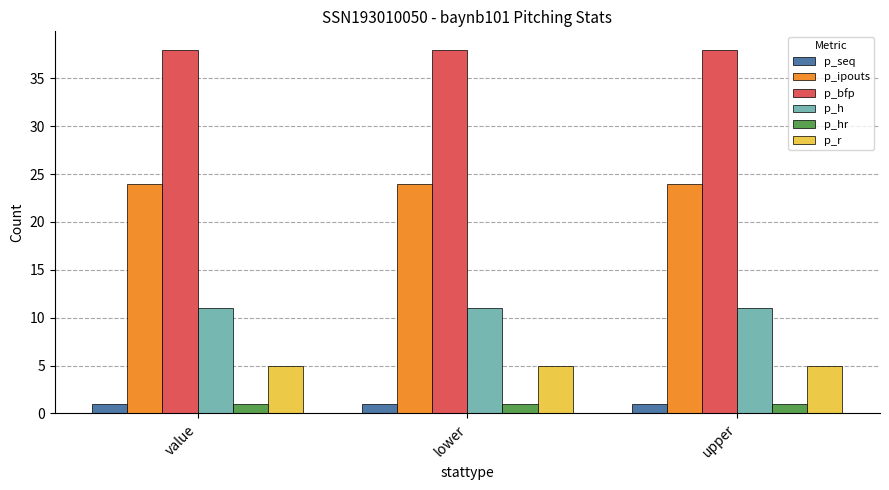

The value of p_ipouts at upper is 39. True or false?

False